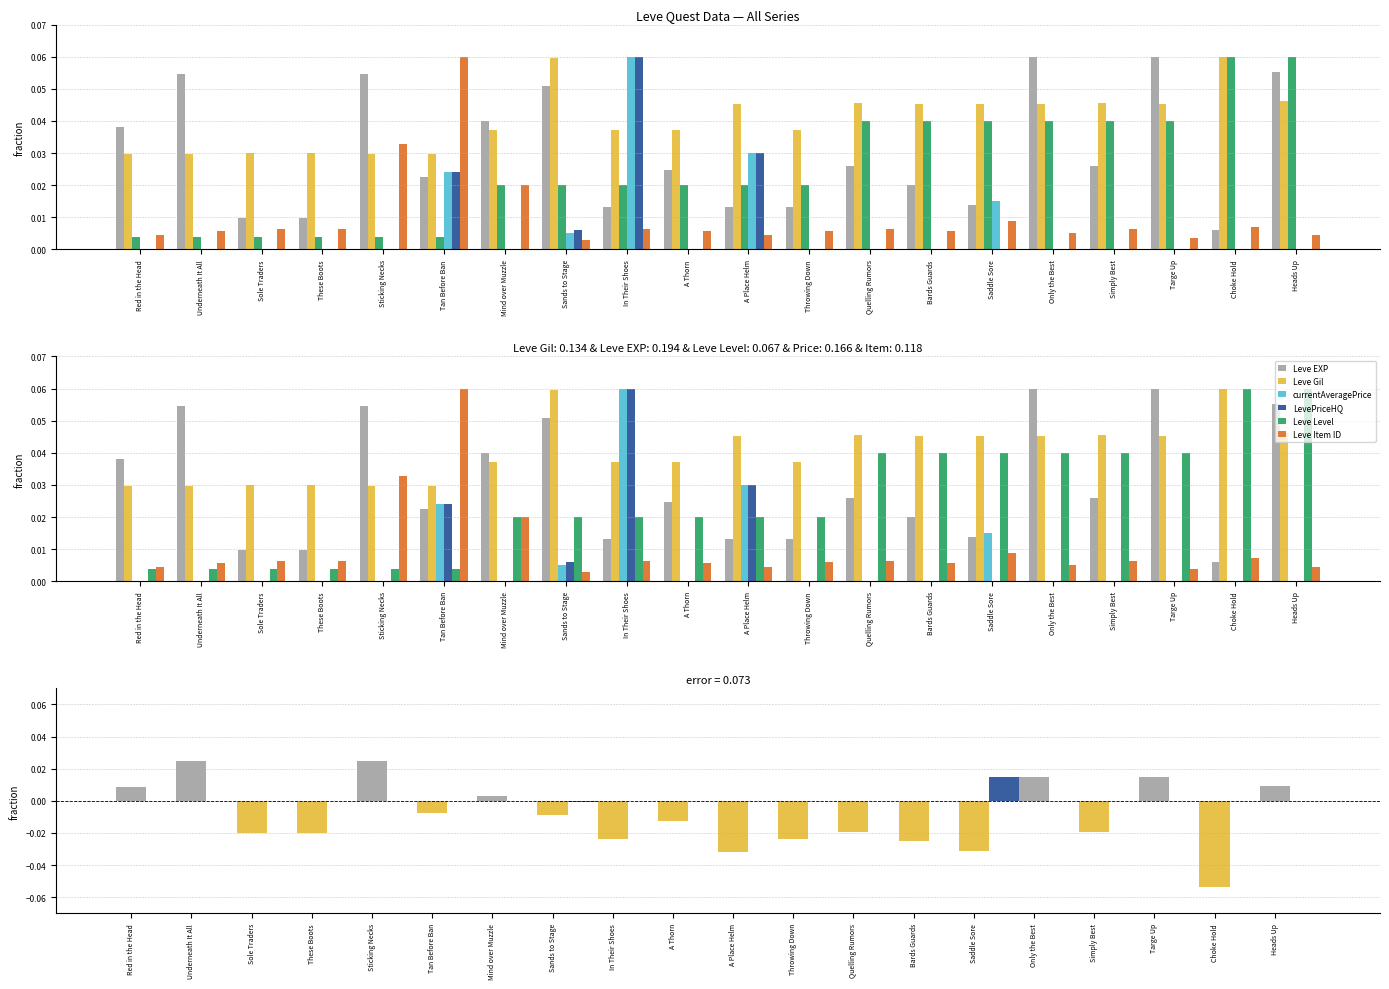

Reading left to right, list all the values displayed in this chart.

Leve EXP: Red in the Head=0.0	Underneath It All=0.1	Sole Traders=0.0	These Boots=0.0	Sticking Necks=0.1	Tan Before Ban=0.0	Mind over Muzzle=0.0	Sands to Stage=0.1	In Their Shoes=0.0	A Thorn=0.0	A Place Helm=0.0	Throwing Down=0.0	Quelling Rumors=0.0	Bards Guards=0.0	Saddle Sore=0.0	Only the Best=0.1	Simply Best=0.0	Targe Up=0.1	Choke Hold=0.0	Heads Up=0.1
Leve Gil: Red in the Head=0.0	Underneath It All=0.0	Sole Traders=0.0	These Boots=0.0	Sticking Necks=0.0	Tan Before Ban=0.0	Mind over Muzzle=0.0	Sands to Stage=0.1	In Their Shoes=0.0	A Thorn=0.0	A Place Helm=0.0	Throwing Down=0.0	Quelling Rumors=0.0	Bards Guards=0.0	Saddle Sore=0.0	Only the Best=0.0	Simply Best=0.0	Targe Up=0.0	Choke Hold=0.1	Heads Up=0.0
Leve Level: Red in the Head=0.0	Underneath It All=0.0	Sole Traders=0.0	These Boots=0.0	Sticking Necks=0.0	Tan Before Ban=0.0	Mind over Muzzle=0.0	Sands to Stage=0.0	In Their Shoes=0.0	A Thorn=0.0	A Place Helm=0.0	Throwing Down=0.0	Quelling Rumors=0.0	Bards Guards=0.0	Saddle Sore=0.0	Only the Best=0.0	Simply Best=0.0	Targe Up=0.0	Choke Hold=0.1	Heads Up=0.1
currentAveragePrice: Red in the Head=0.0	Underneath It All=0.0	Sole Traders=0.0	These Boots=0.0	Sticking Necks=0.0	Tan Before Ban=0.0	Mind over Muzzle=0.0	Sands to Stage=0.0	In Their Shoes=0.1	A Thorn=0.0	A Place Helm=0.0	Throwing Down=0.0	Quelling Rumors=0.0	Bards Guards=0.0	Saddle Sore=0.0	Only the Best=0.0	Simply Best=0.0	Targe Up=0.0	Choke Hold=0.0	Heads Up=0.0
LevePriceHQ: Red in the Head=0.0	Underneath It All=0.0	Sole Traders=0.0	These Boots=0.0	Sticking Necks=0.0	Tan Before Ban=0.0	Mind over Muzzle=0.0	Sands to Stage=0.0	In Their Shoes=0.1	A Thorn=0.0	A Place Helm=0.0	Throwing Down=0.0	Quelling Rumors=0.0	Bards Guards=0.0	Saddle Sore=0.0	Only the Best=0.0	Simply Best=0.0	Targe Up=0.0	Choke Hold=0.0	Heads Up=0.0
Leve Item ID: Red in the Head=0.0	Underneath It All=0.0	Sole Traders=0.0	These Boots=0.0	Sticking Necks=0.0	Tan Before Ban=0.1	Mind over Muzzle=0.0	Sands to Stage=0.0	In Their Shoes=0.0	A Thorn=0.0	A Place Helm=0.0	Throwing Down=0.0	Quelling Rumors=0.0	Bards Guards=0.0	Saddle Sore=0.0	Only the Best=0.0	Simply Best=0.0	Targe Up=0.0	Choke Hold=0.0	Heads Up=0.0